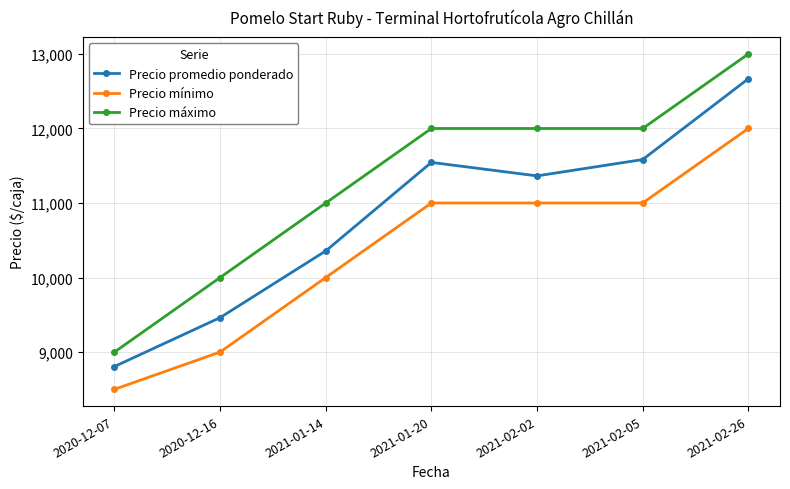

Rank the series by their average value, from highest to lowest.

Precio máximo, Precio promedio ponderado, Precio mínimo